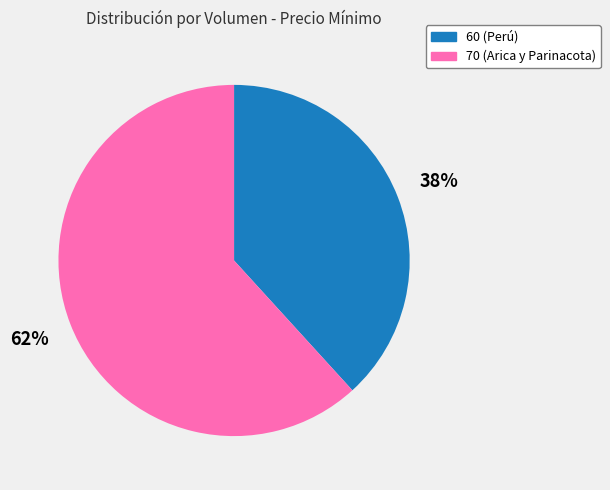

Is it true that 60 (Perú) is 52% of the pie?

False